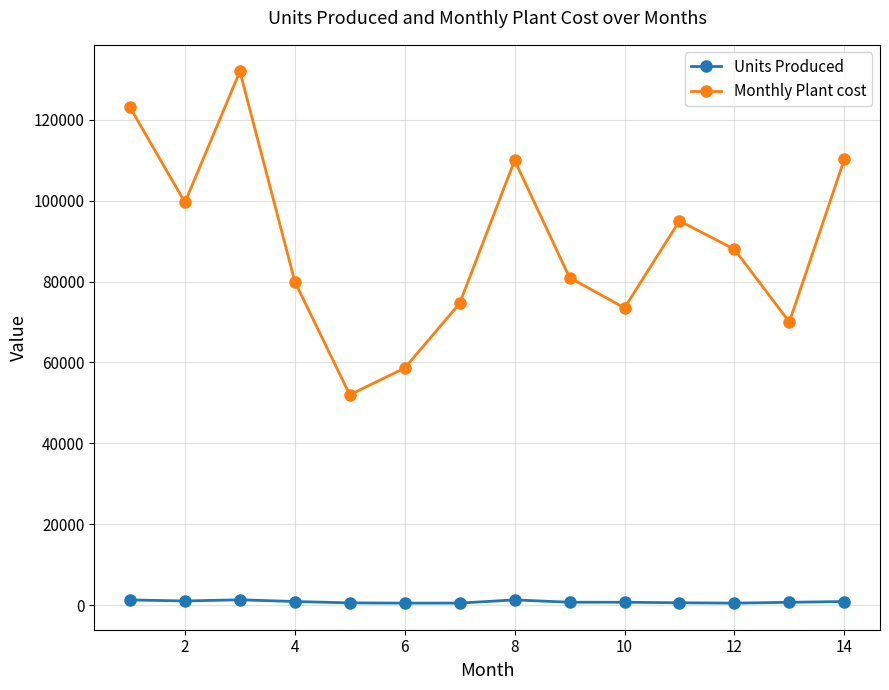

Does the chart have visible grid lines?

Yes